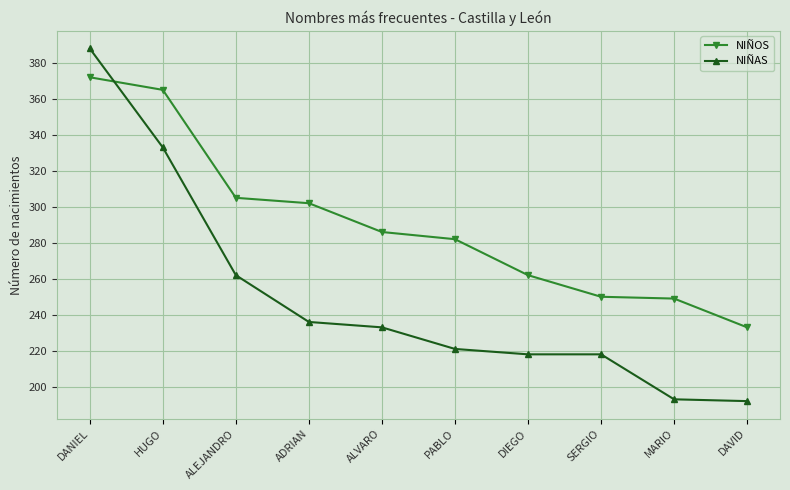

At which label does NIÑOS first exceed 286?

DANIEL